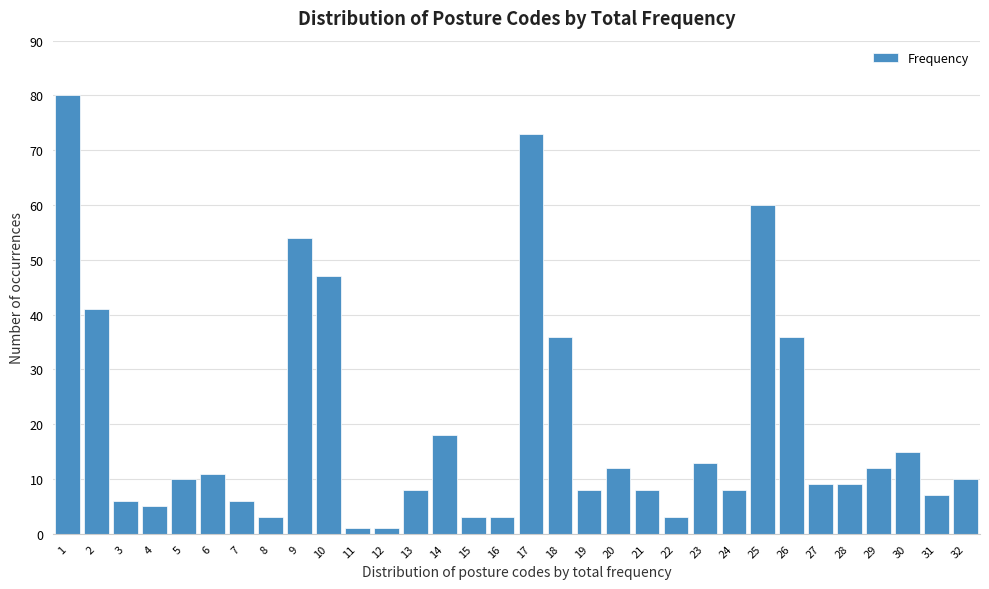

What is the difference between the second highest and minimum values?

72